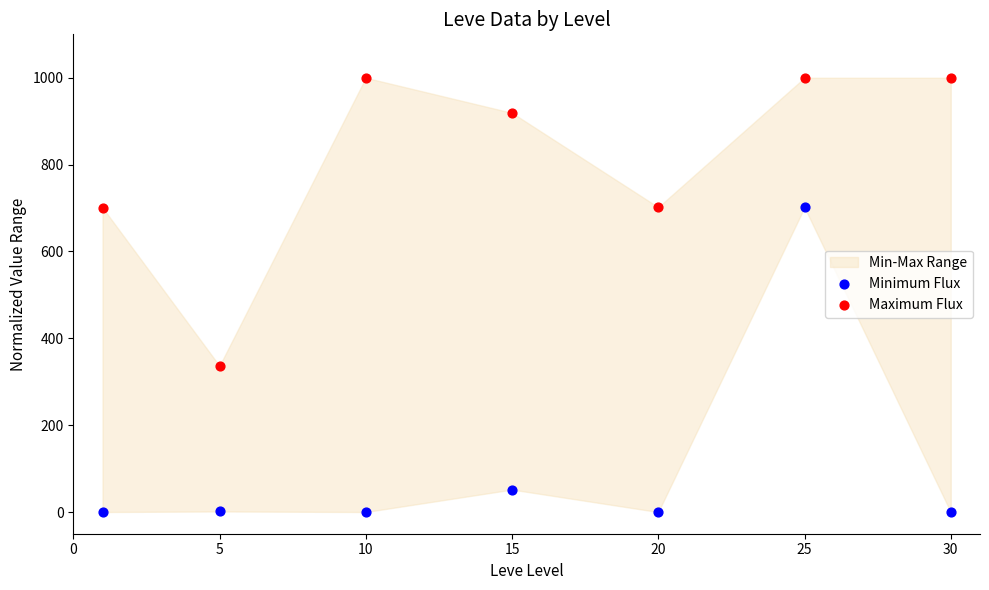

Across all series, what Y value is closest to 500?

336.5